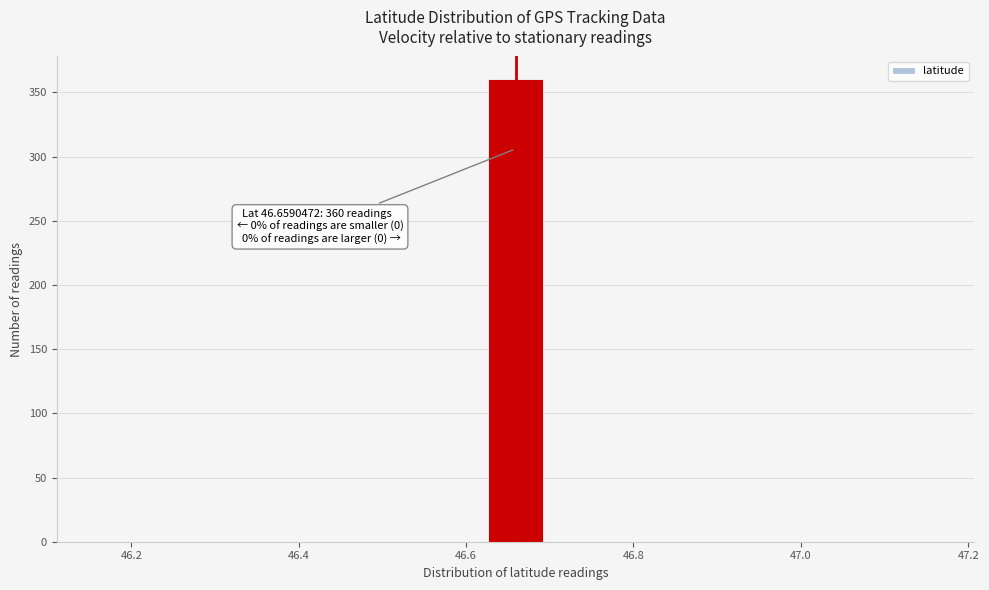

Around what value on the x-axis is the tallest bar? Give the approximate position of its centre, as read against the axis.

46.66